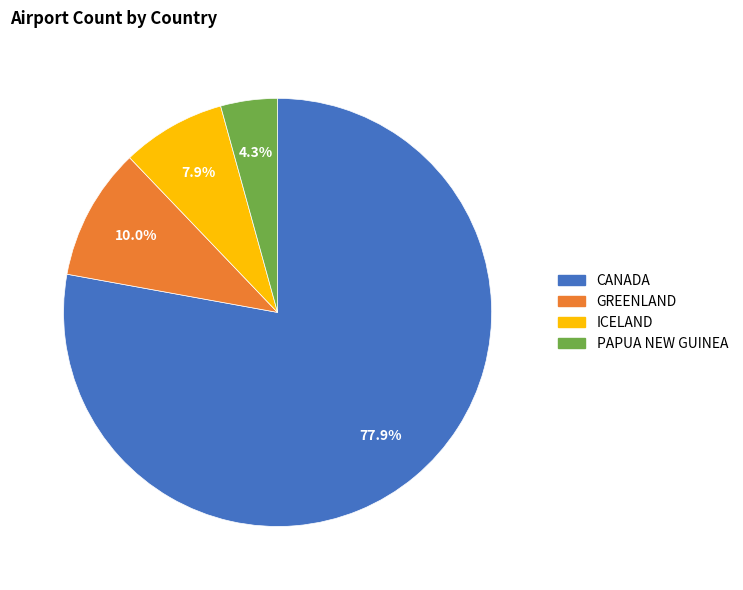

To the nearest percent, what is the combined percentage of ICELAND and GREENLAND?

18%